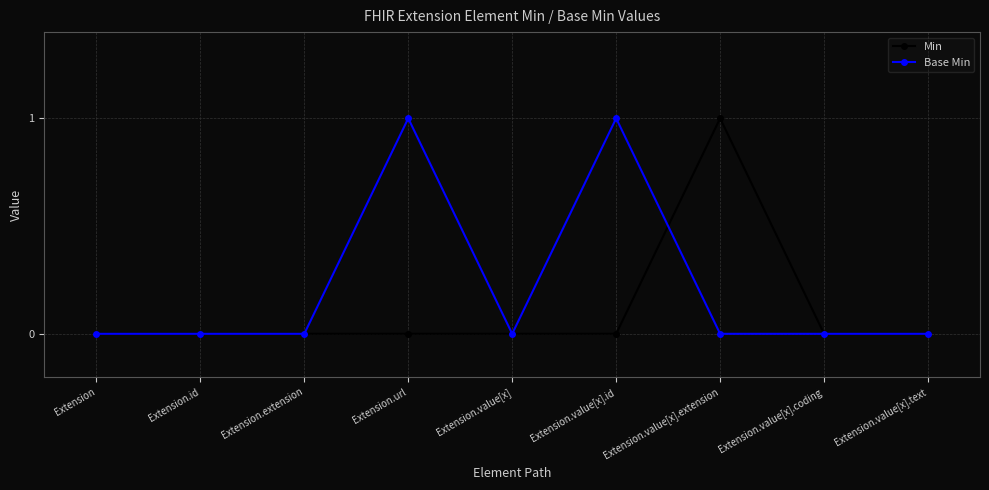

Which series changed the most between Extension.value[x].id and Extension.value[x].coding?

Base Min